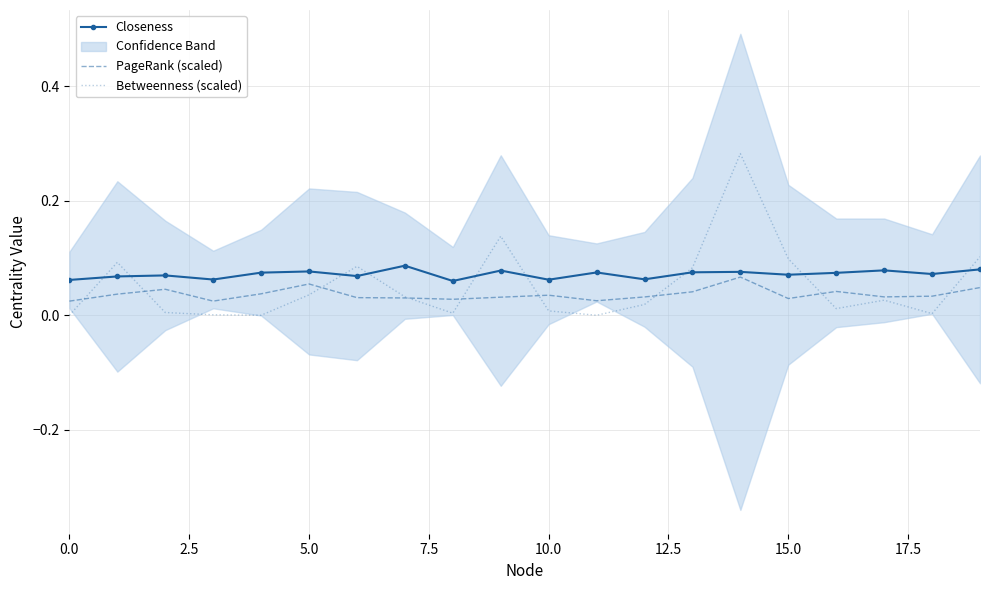

True or false: Betweenness (scaled) has more than 0 points higher than both neighbors.

True